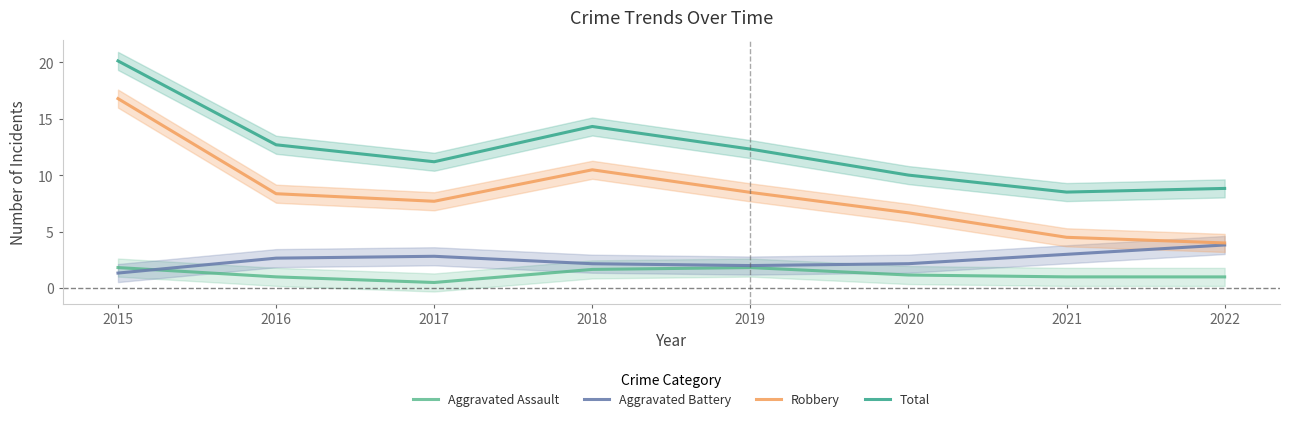

Which category has the lowest value in the Total series?

2021